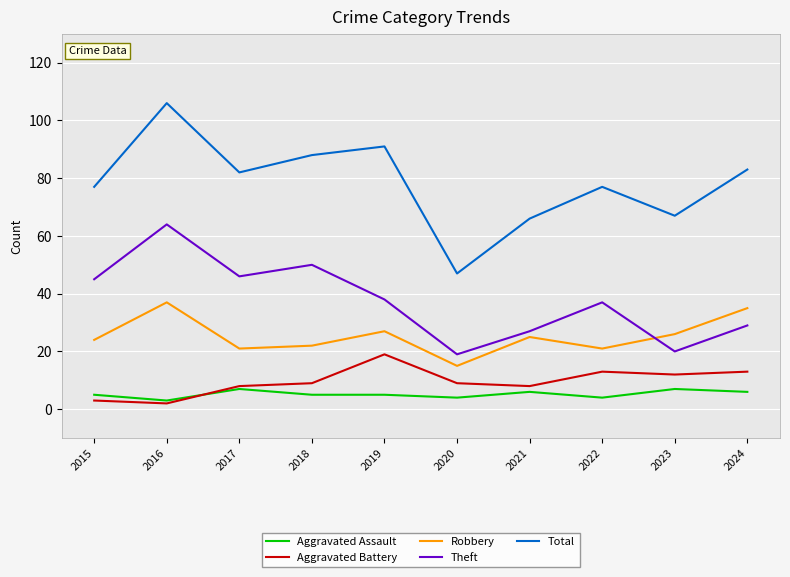

The Theft series shows 52 at 2019. True or false?

False